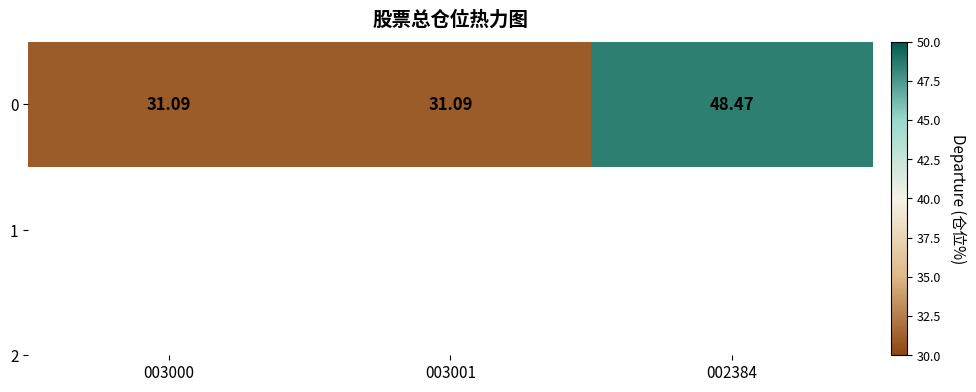

True or false: the data shows 31.1 at 003000.

True